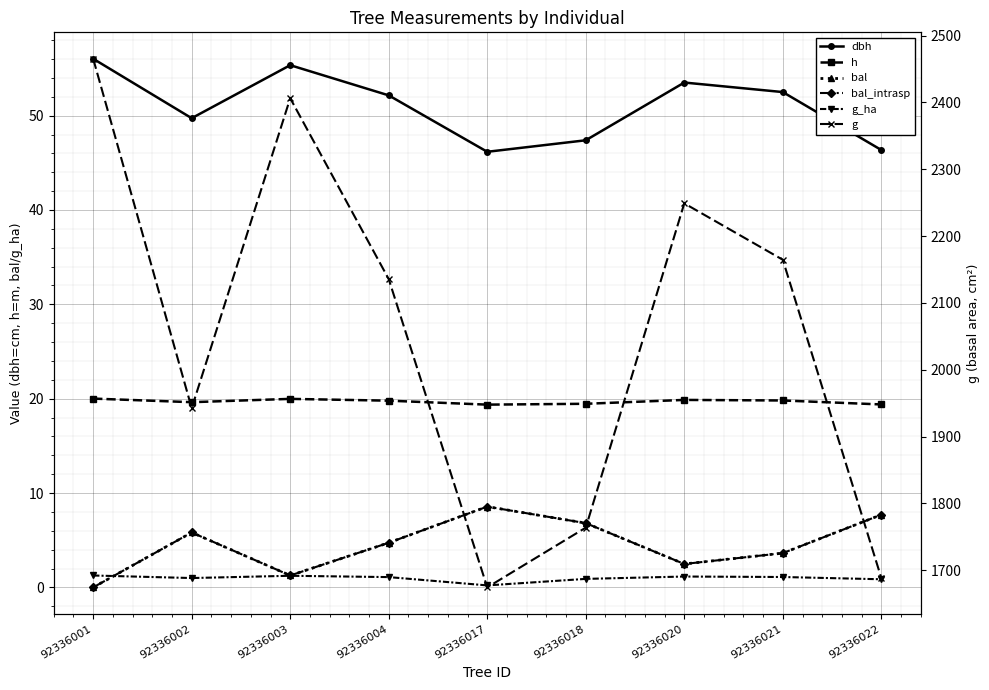

What is the difference between the highest and lowest values at 92336001?

2465.4